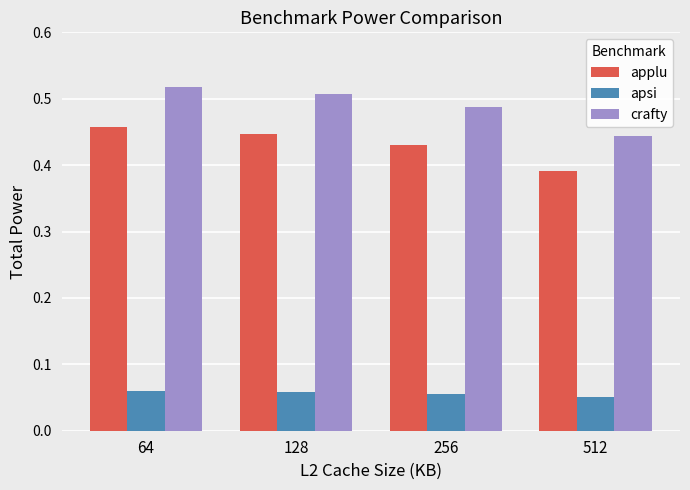

Is it true that crafty equals 0.7 at 128?

False